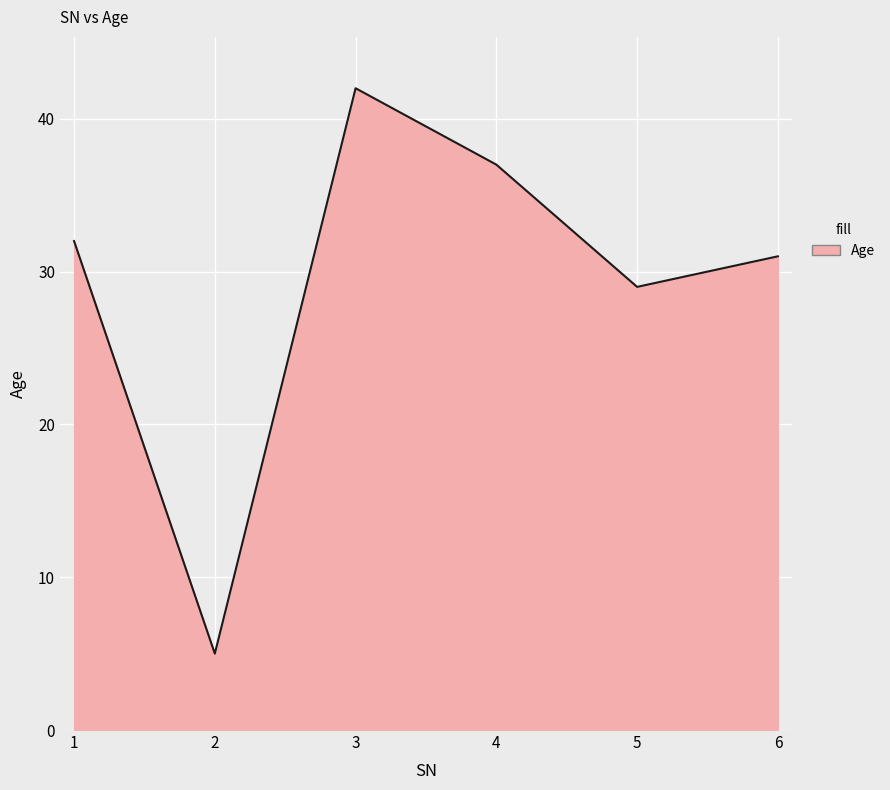

What is the maximum value shown in the chart?

42